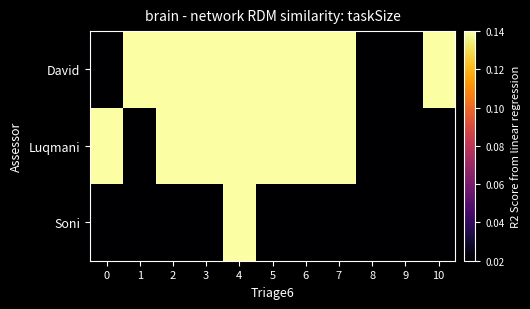

How many distinct data groups are displayed?

3